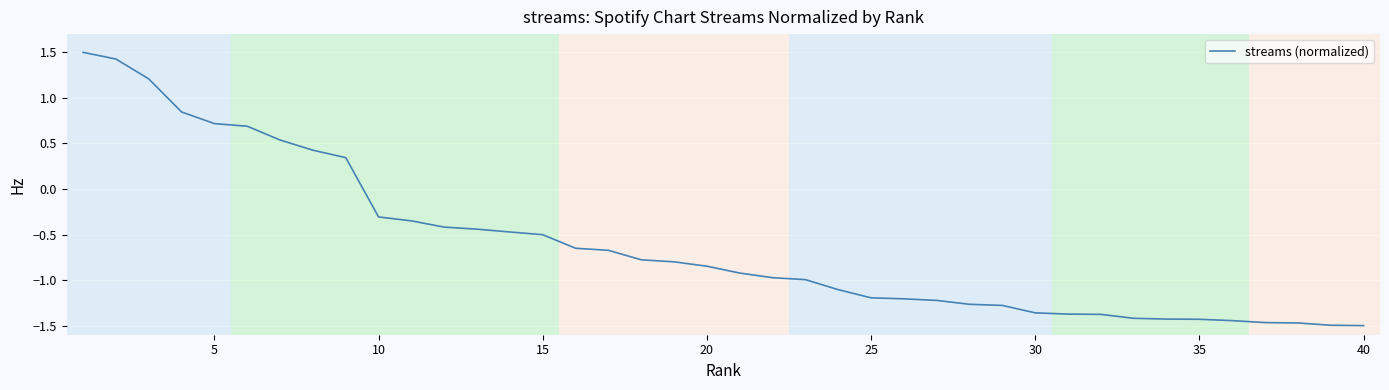

What is the maximum value shown in the chart?

1.5